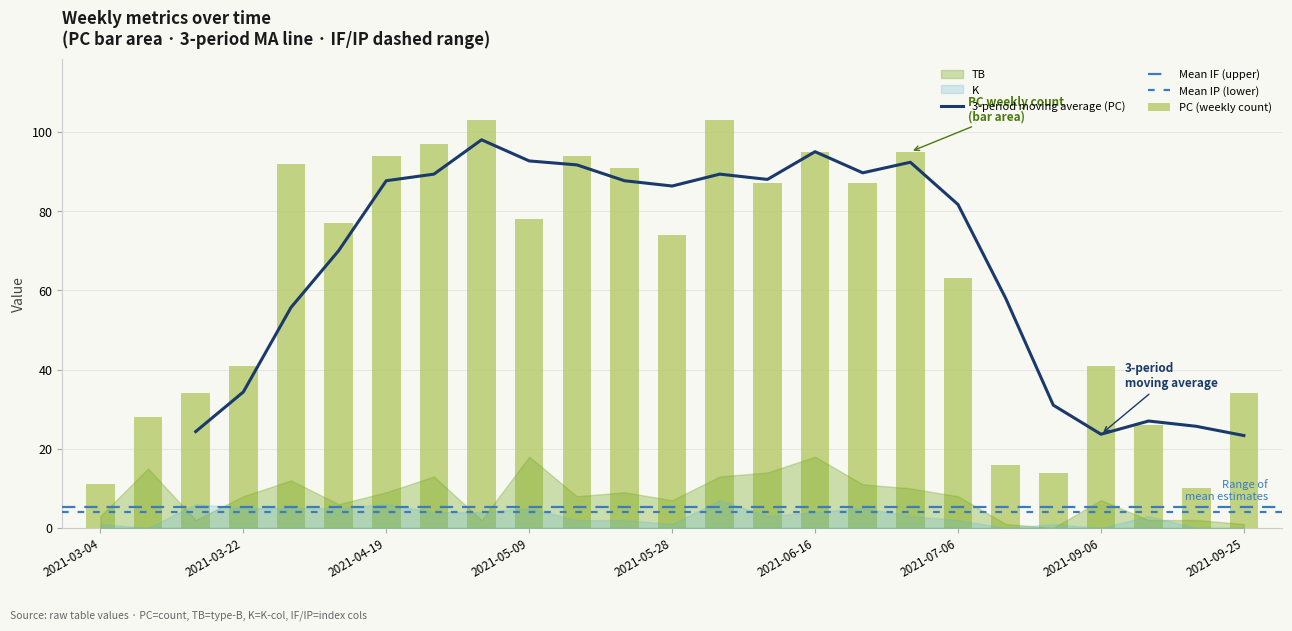

At which category is the sum across all series the highest?

2021-06-03